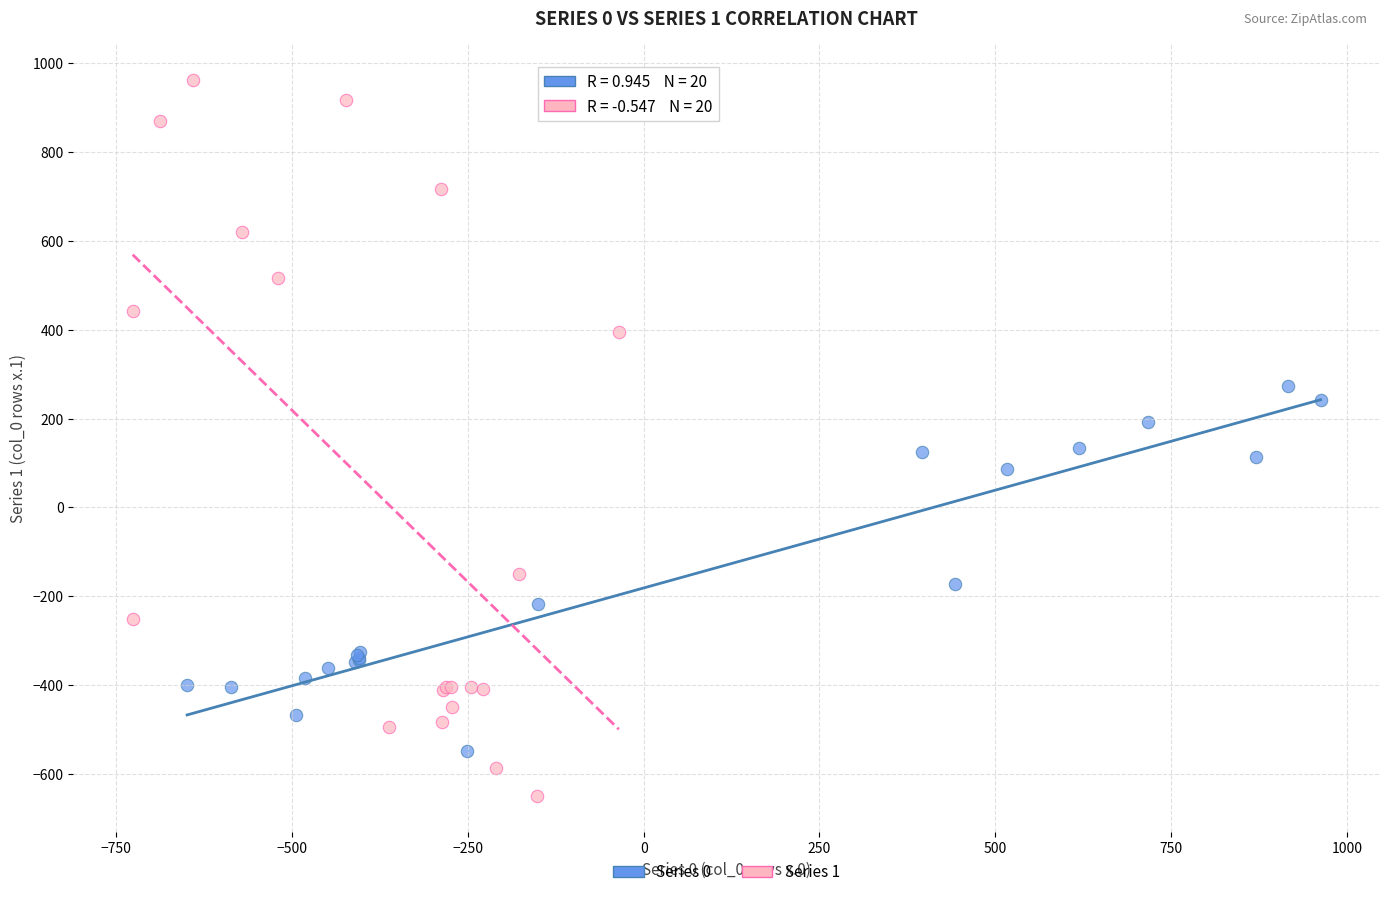

Which series contains the highest Y value?

Series 1